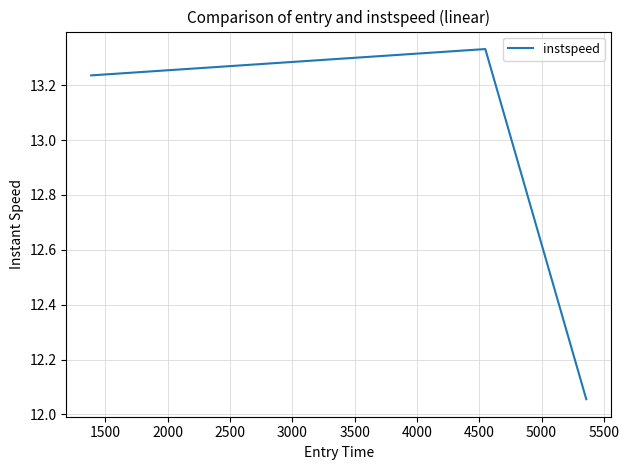

What is the difference between the maximum and minimum values?

1.3